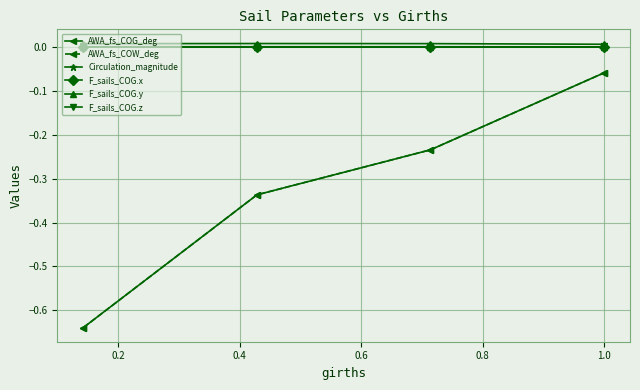

How many lines are shown in the chart?

6